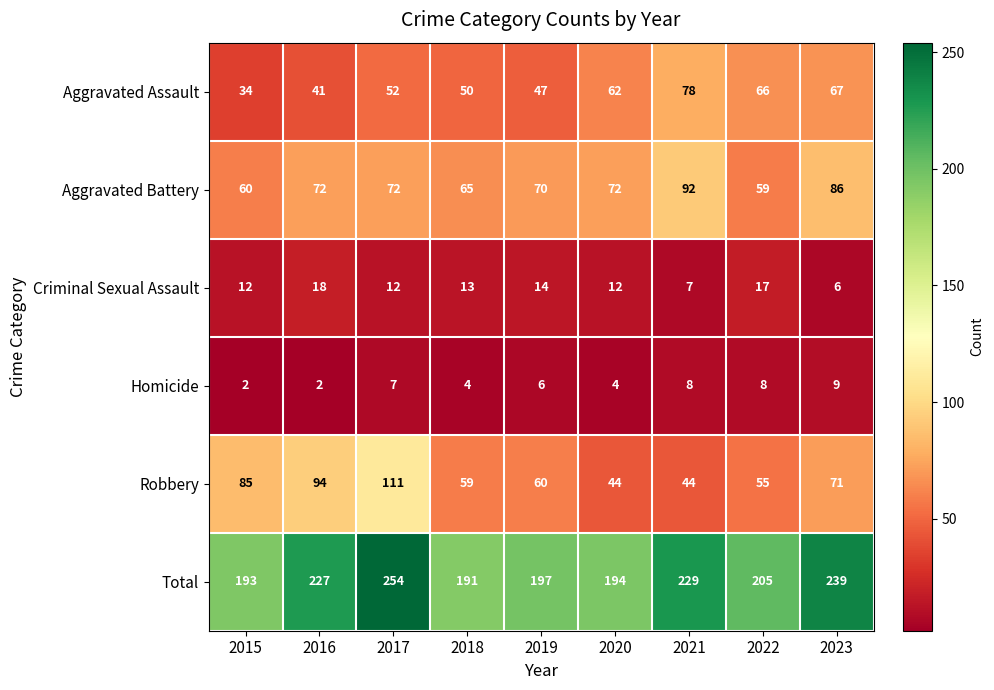

List the series in order of their peak value, highest first.

Total, Robbery, Aggravated Battery, Aggravated Assault, Criminal Sexual Assault, Homicide